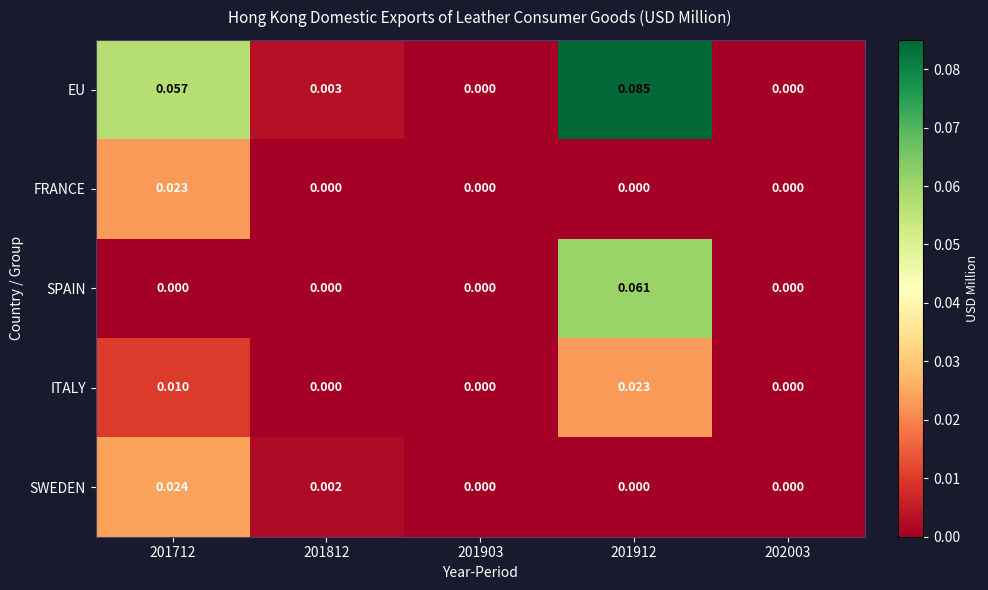

Which category has the highest value across all series?

201912